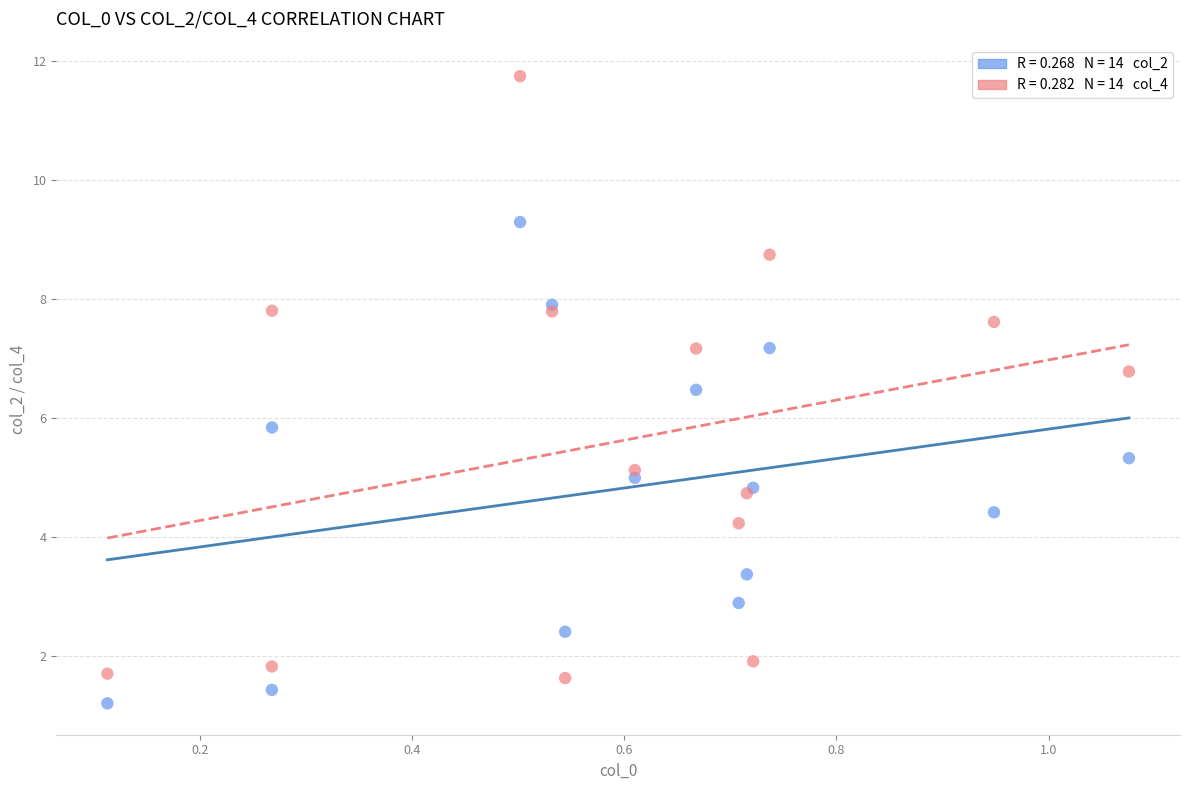

Across all series, what Y value is closest to 6?

5.8